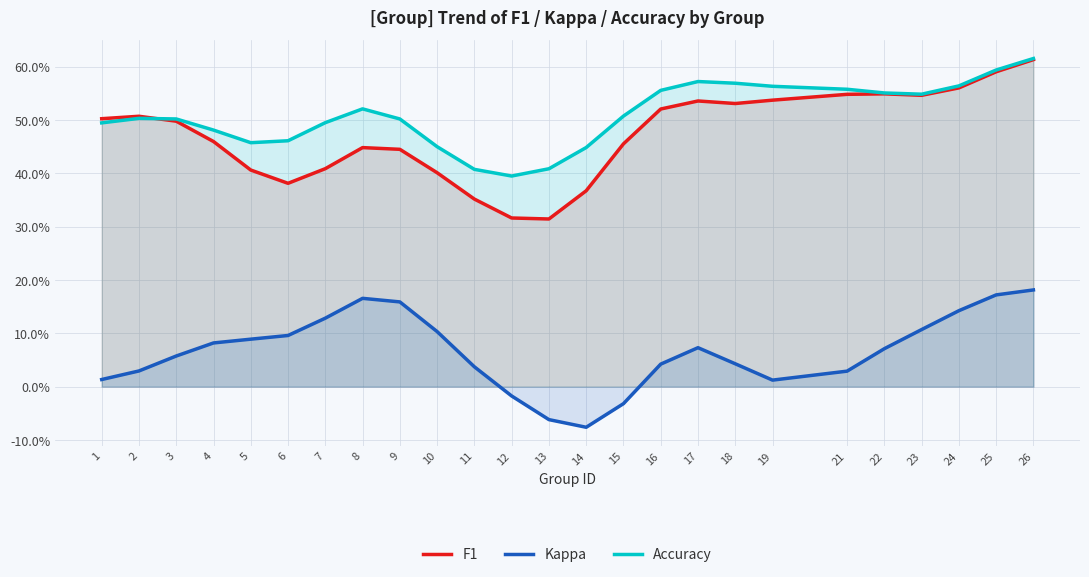

What is the greatest value displayed?

0.6